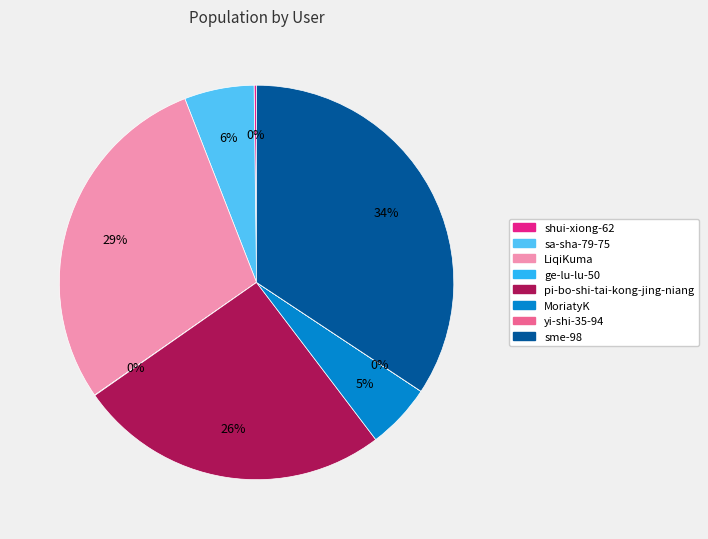

Is MoriatyK the majority of the pie?

No